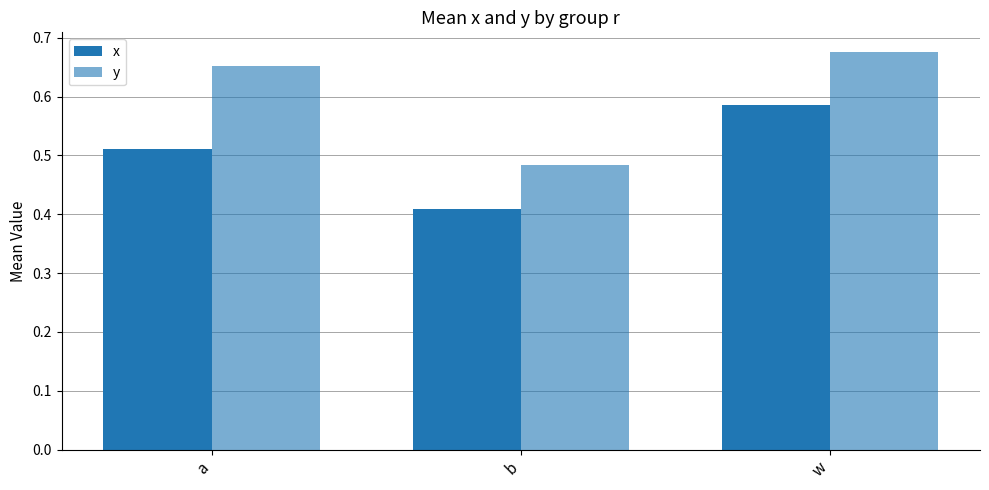

Reading right to left, list all the values displayed in this chart.

x: 0.6	0.4	0.5
y: 0.7	0.5	0.7